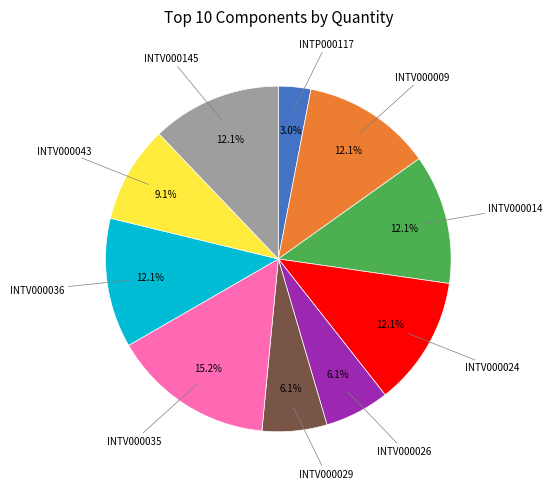

How many slices are in this pie chart?

10